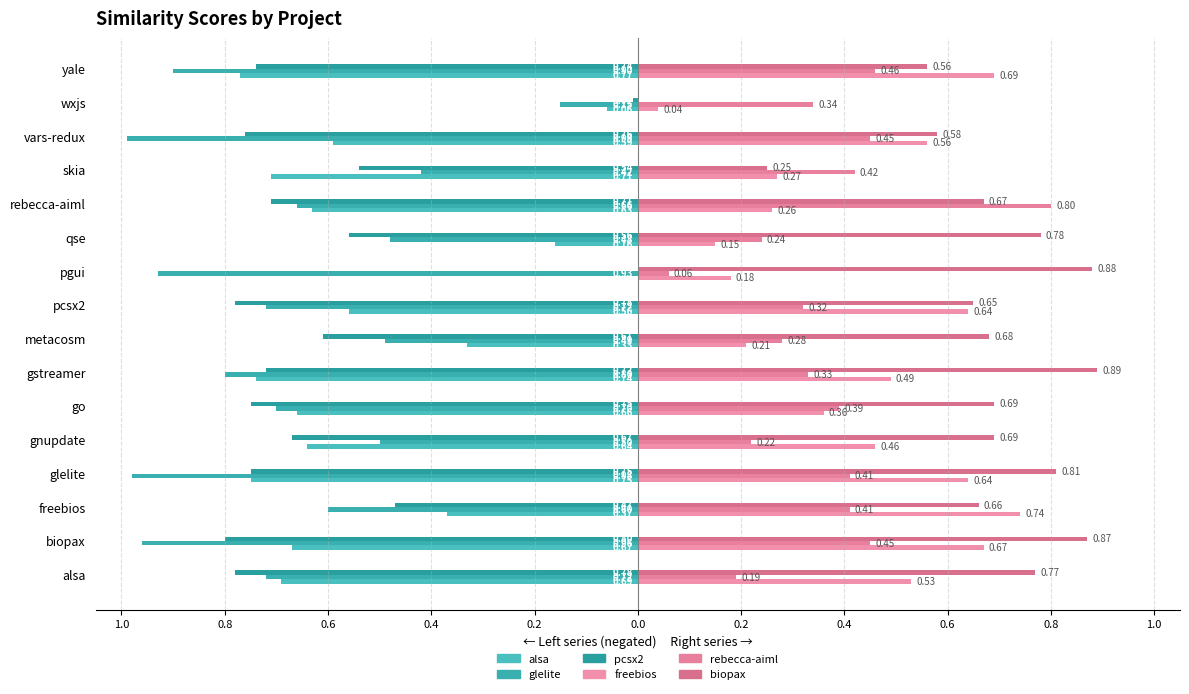

How many categories are shown in the chart?

16